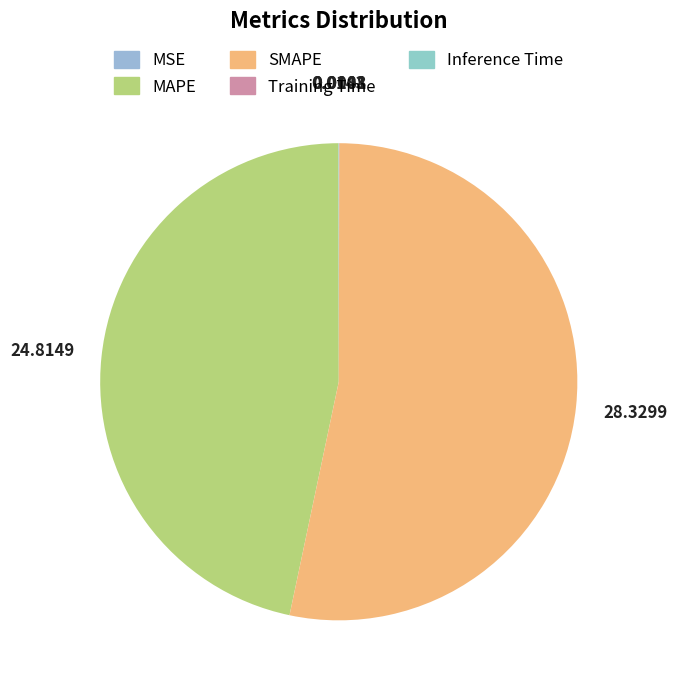

Which slice is the largest?

SMAPE